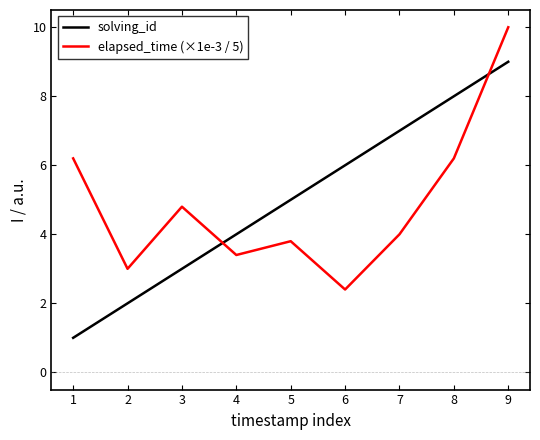

What is the difference between the highest and lowest values at 2?

1.0